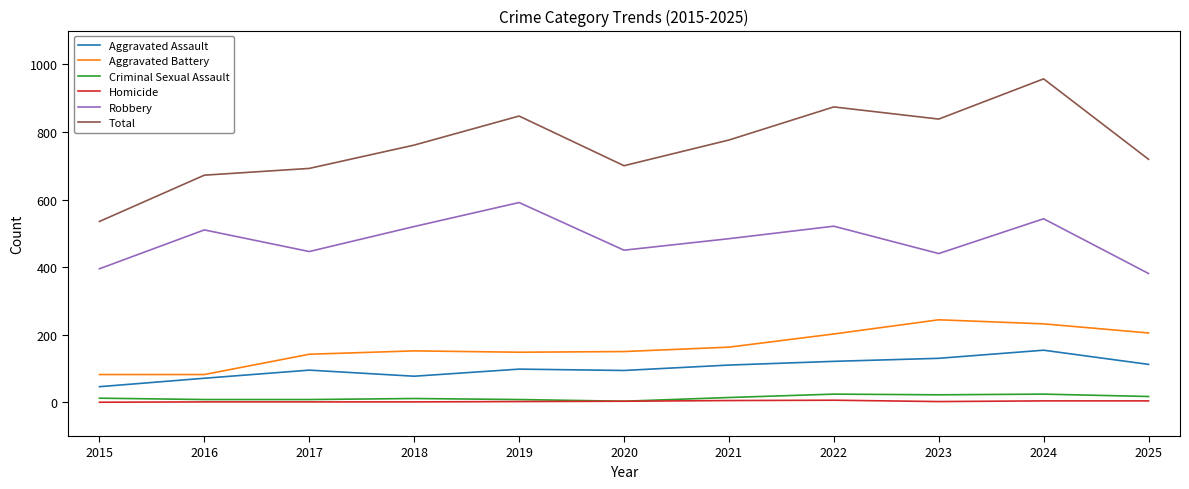

Which series has the widest spread of values?

Total